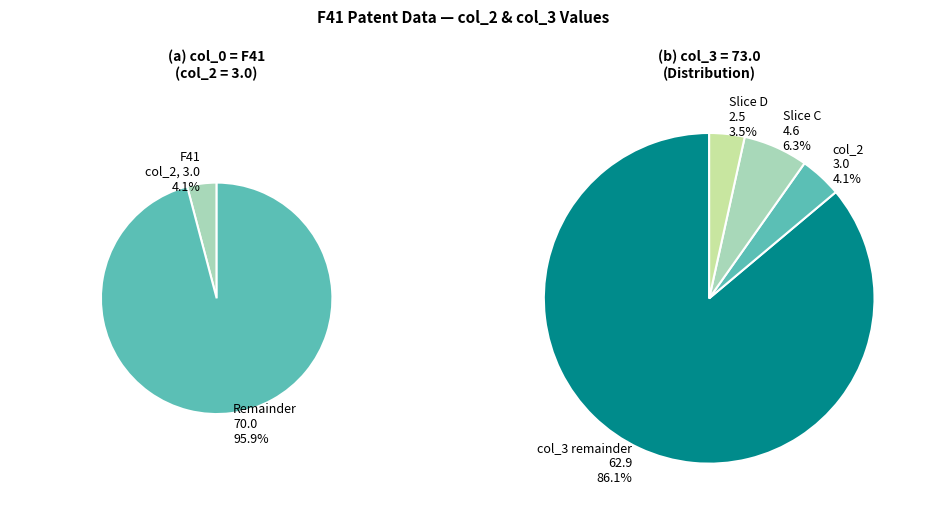

To the nearest percent, what is the average slice percentage?

50%